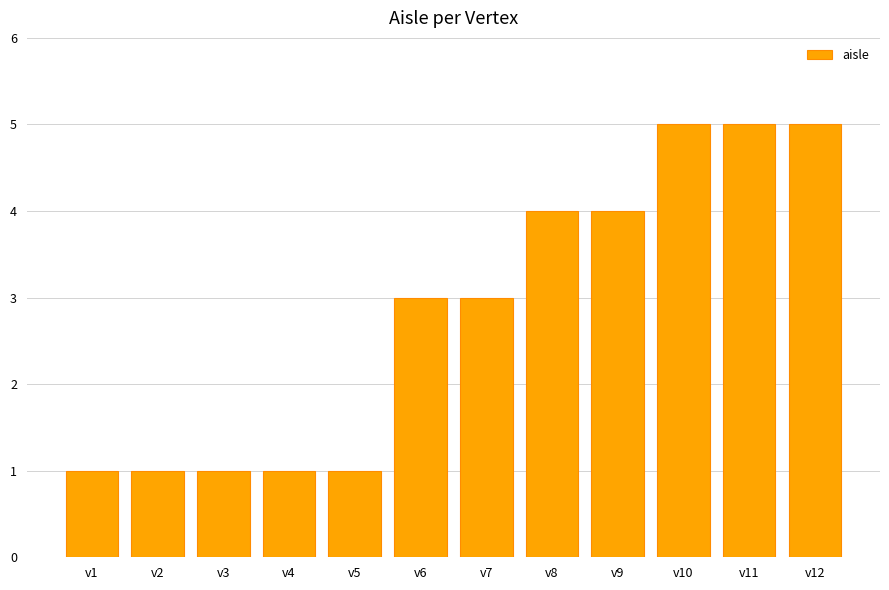

What is the change in value from v5 to v9?

+3